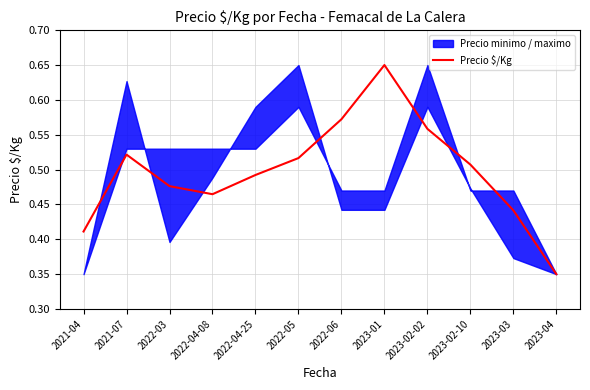

At which category does the data reach its first local valley?

2022-04-08